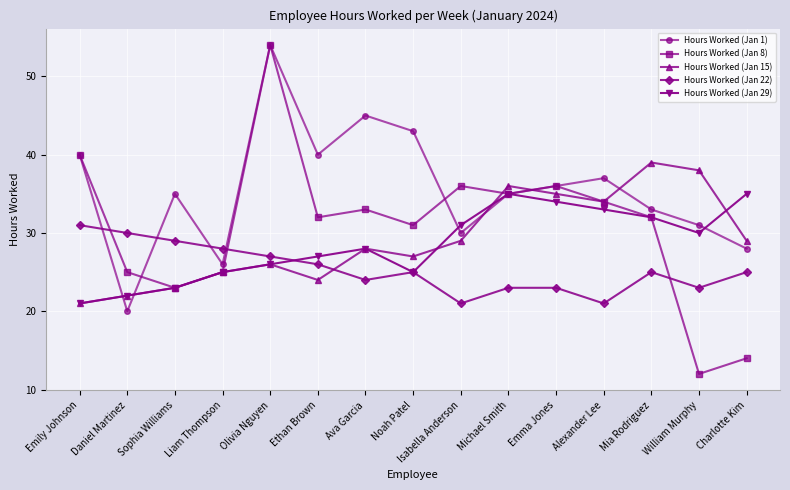

Reading left to right, extract all data points from this chart.

Hours Worked (Jan 1): 40	20	35	26	54	40	45	43	30	35	36	37	33	31	28
Hours Worked (Jan 8): 40	25	23	25	54	32	33	31	36	35	36	34	32	12	14
Hours Worked (Jan 15): 21	22	23	25	26	24	28	27	29	36	35	34	39	38	29
Hours Worked (Jan 22): 31	30	29	28	27	26	24	25	21	23	23	21	25	23	25
Hours Worked (Jan 29): 21	22	23	25	26	27	28	25	31	35	34	33	32	30	35